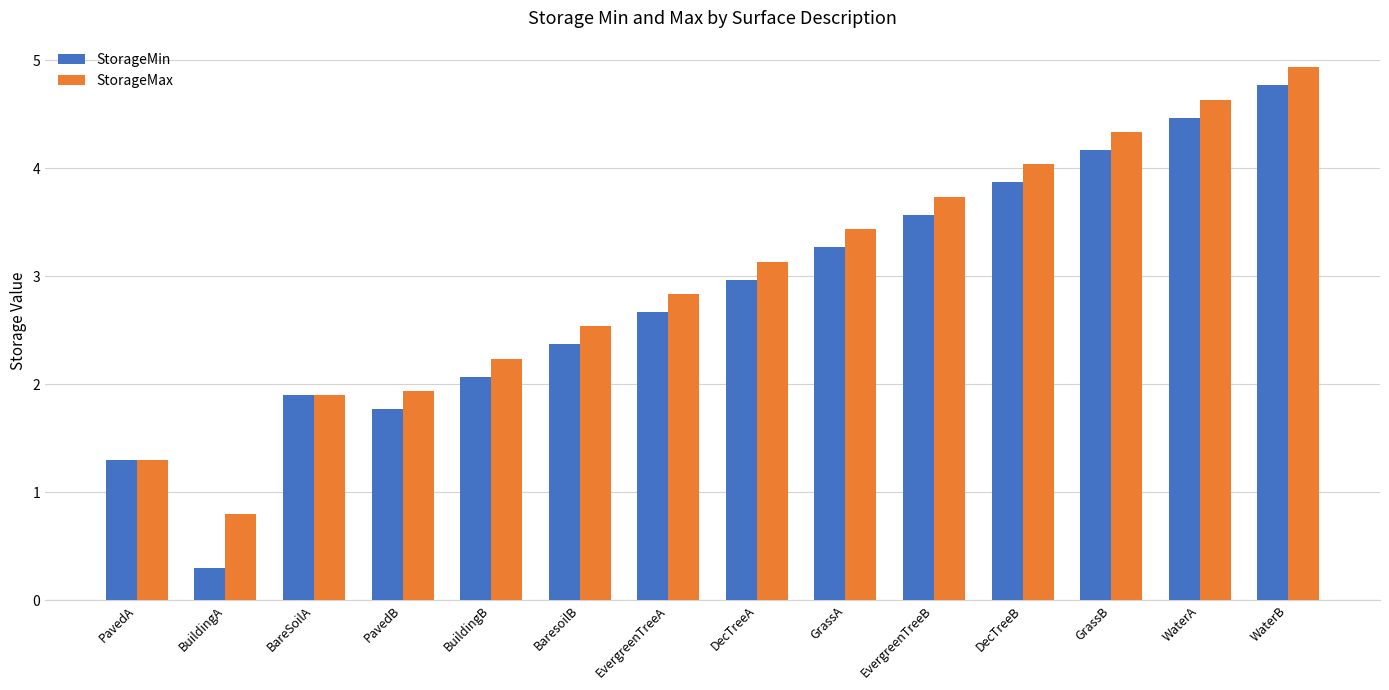

Which series has the largest range (max minus min)?

StorageMin